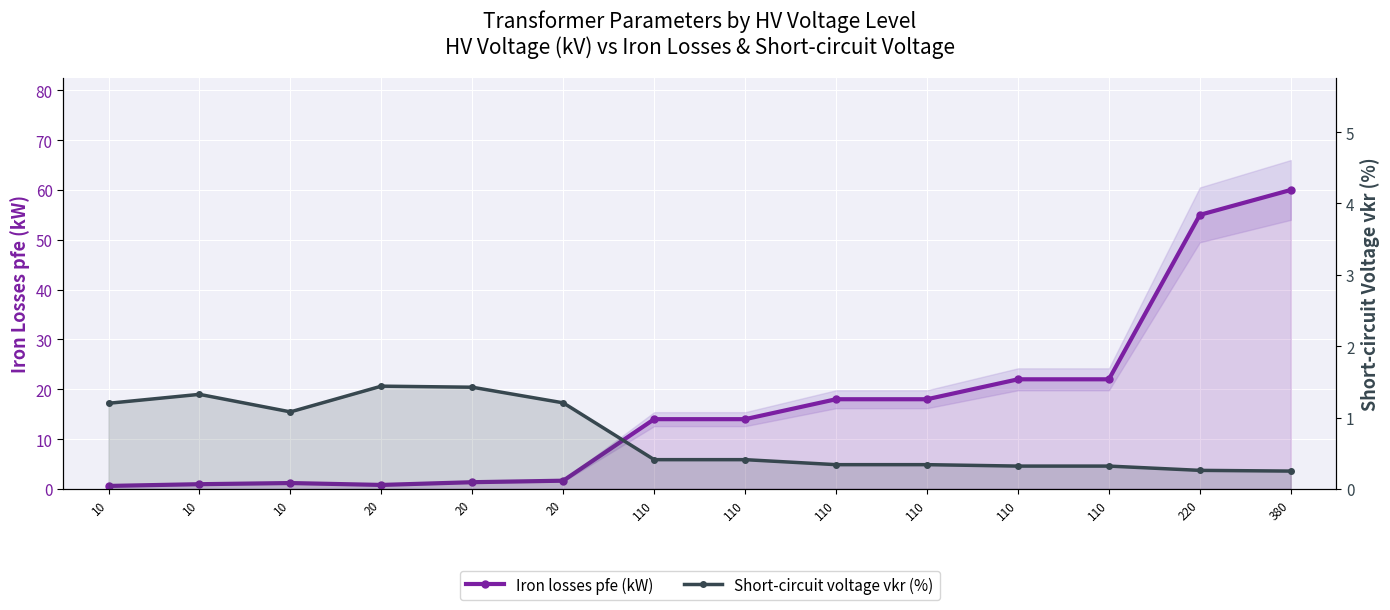

Is the value of vkr_percent at 110 greater than the value of pfe_kw at 20?

No